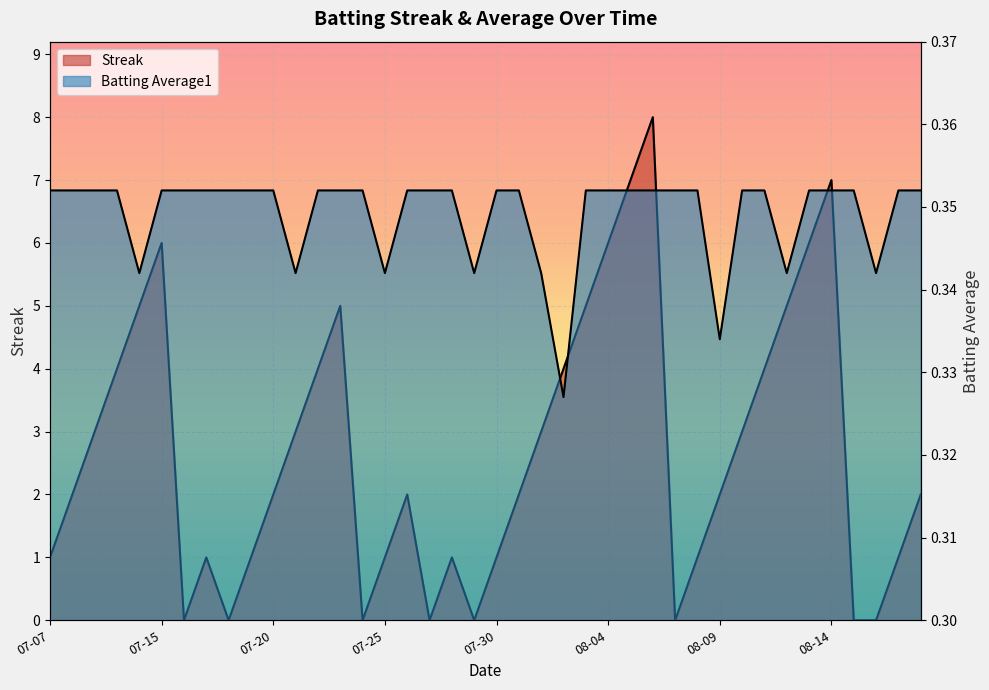

Which series has the largest total across all categories?

Streak